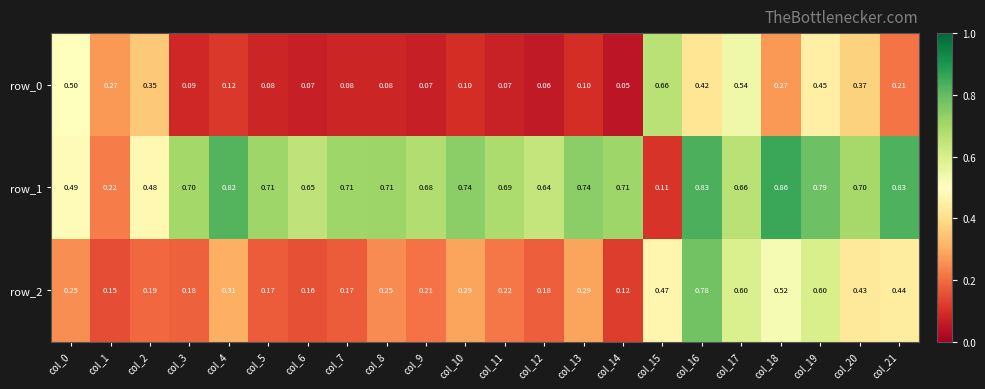

Which series changed the most between col_14 and col_20?

row_0